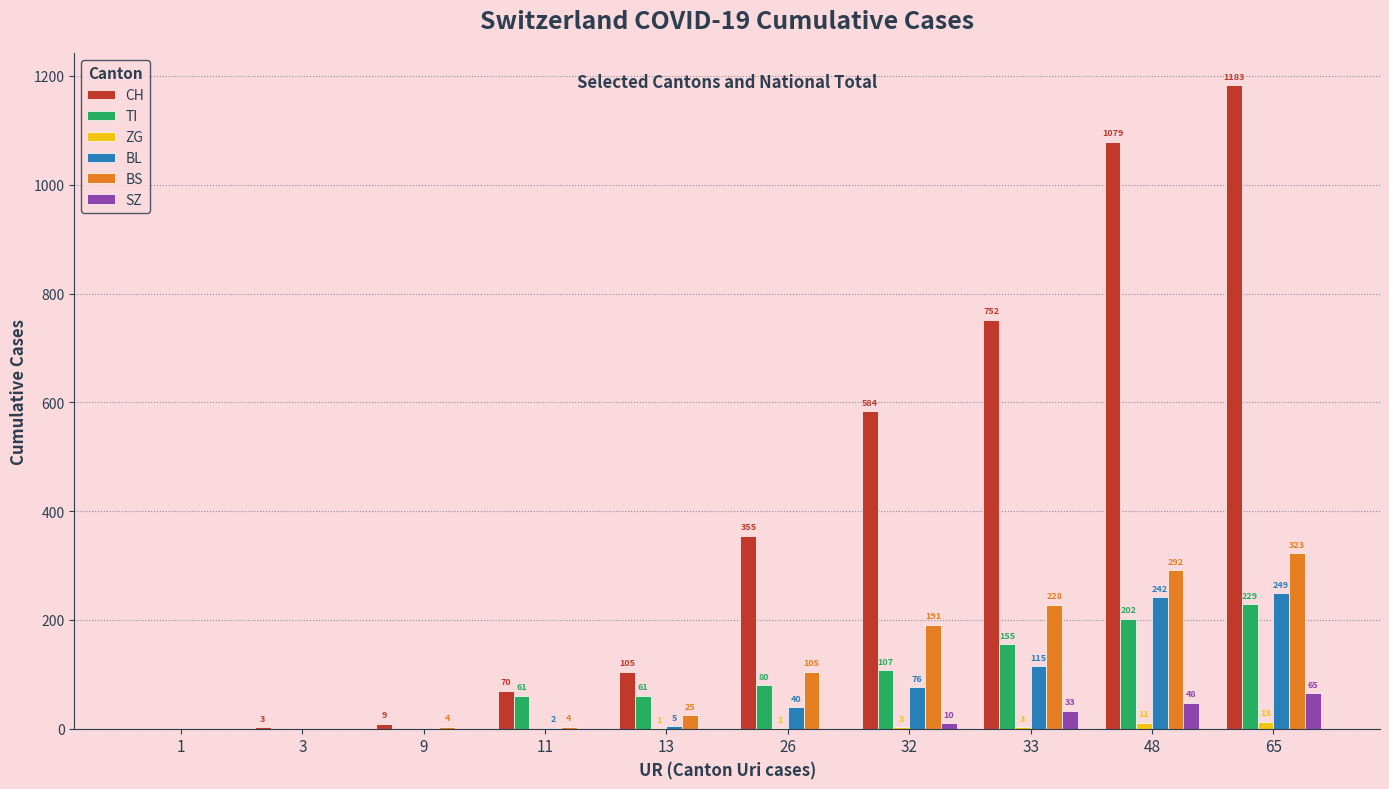

What is the total value across all series at 48?

1874